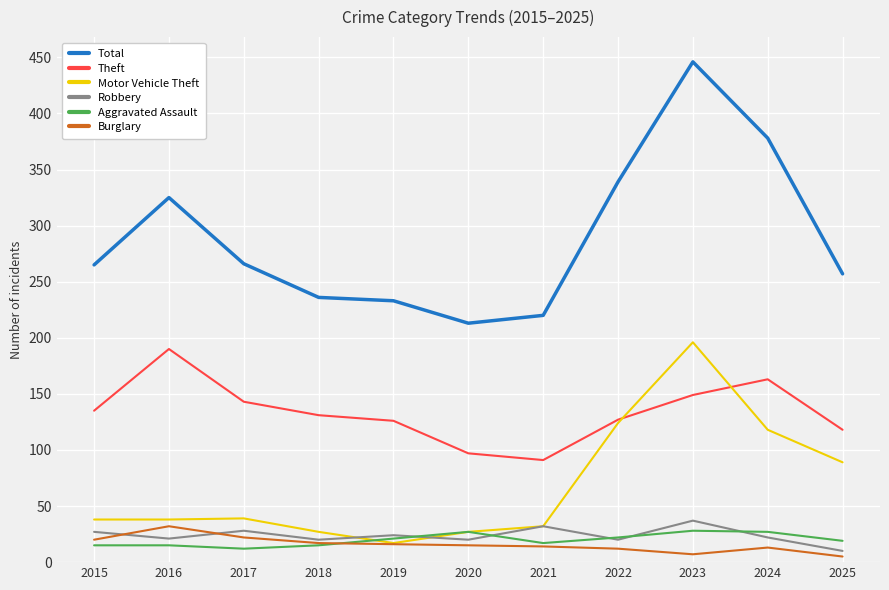

What value does the Theft series have at 2016?

190